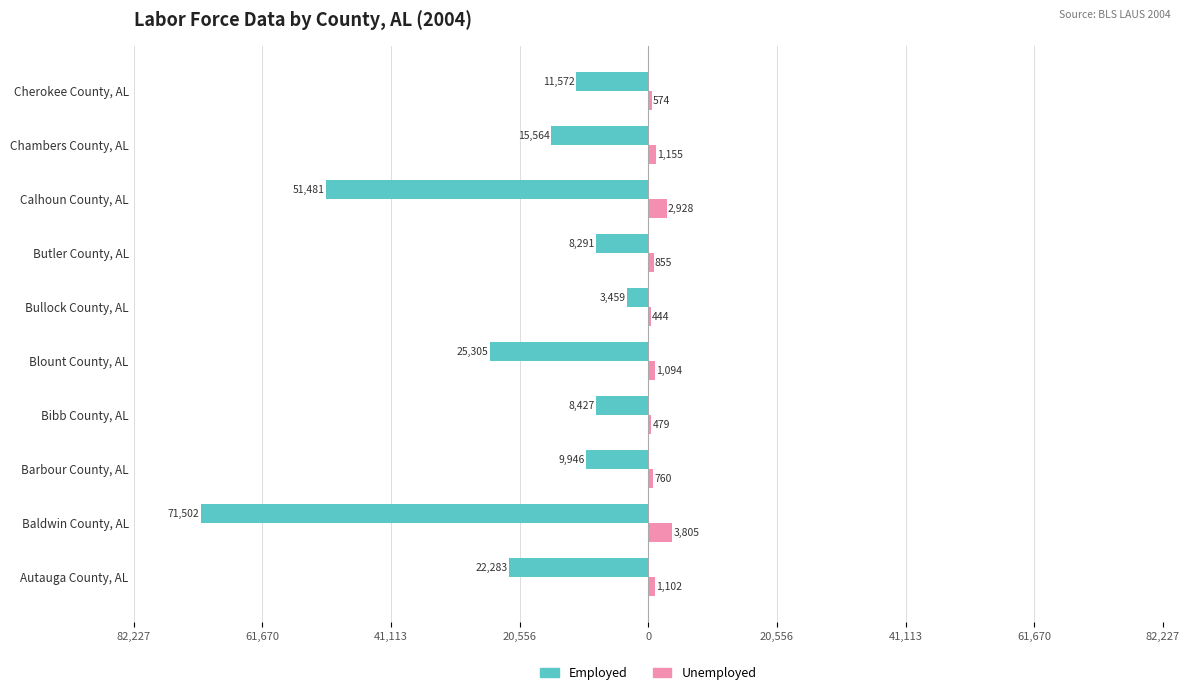

What are all the series names shown in the legend?

Employed, Unemployed